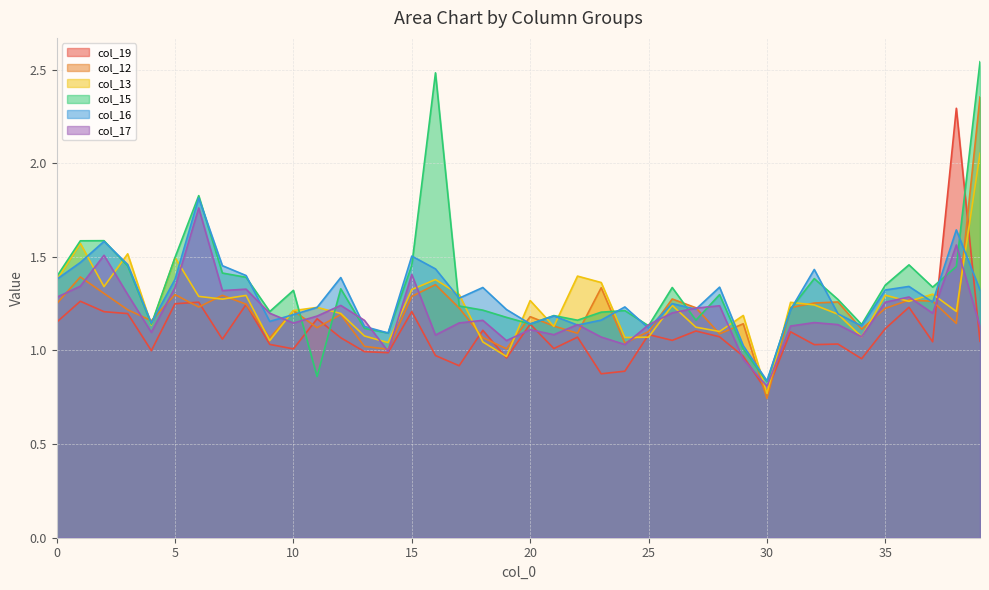

How many interior local peaks does the col_12 series have?

12